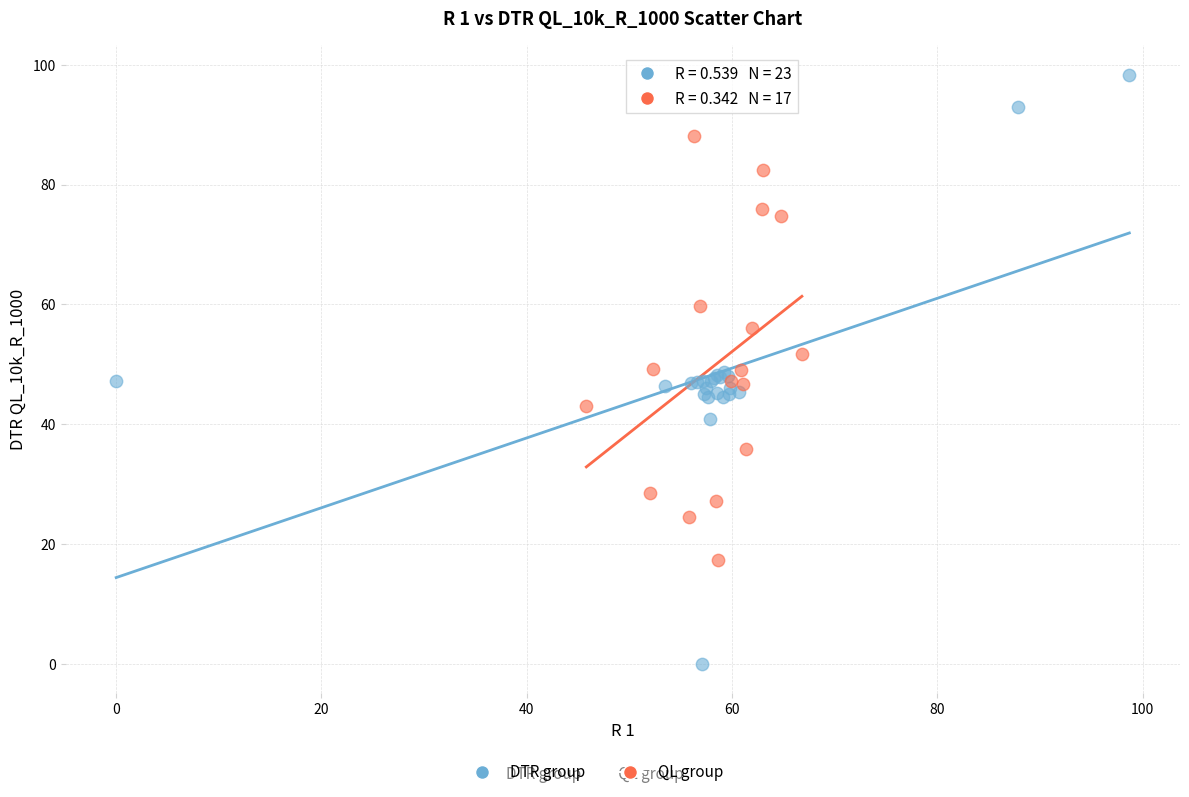

Which series has the widest spread of Y values?

DTR group